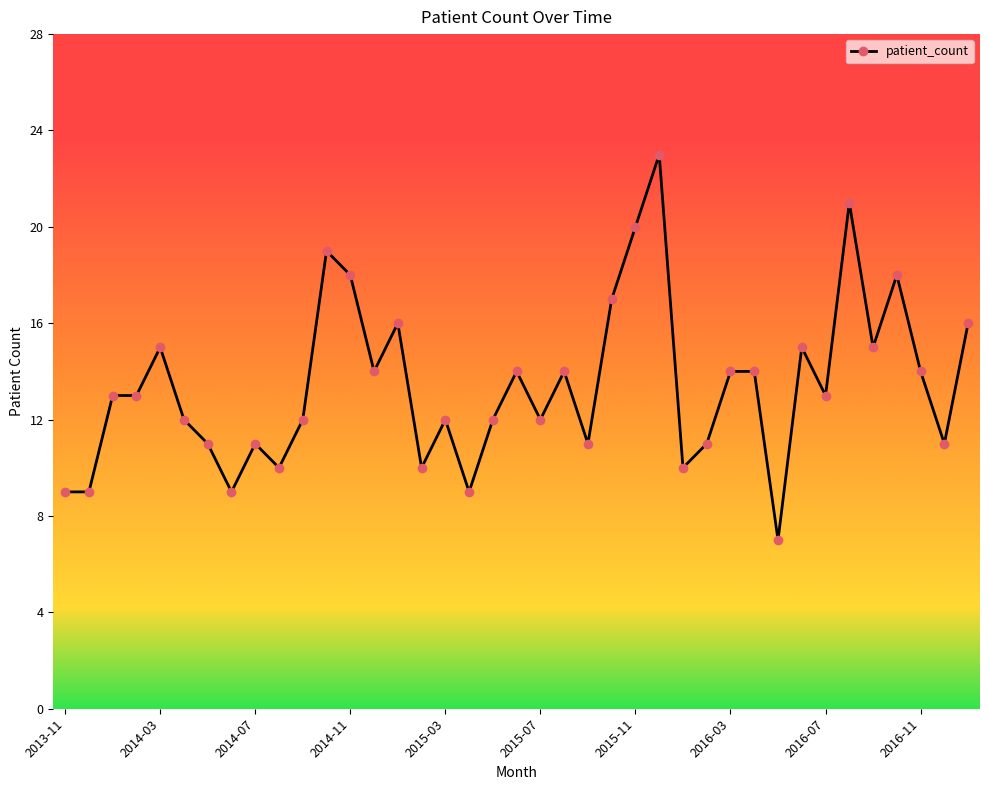

What is the value of the 5th point from the left?

15